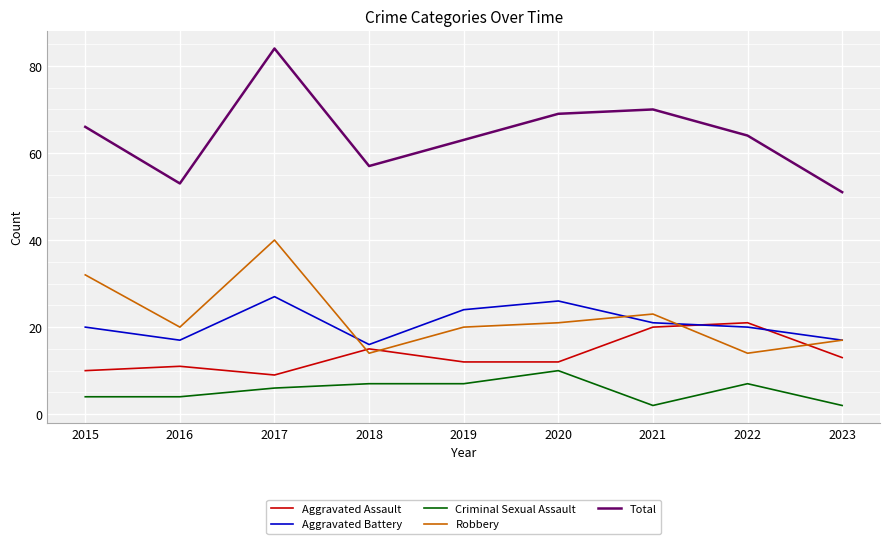

At which category is the sum across all series the highest?

2017